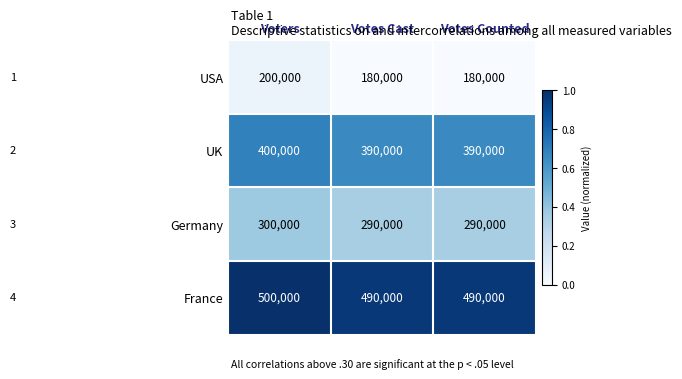

Reading right to left, transcribe all the data shown in this chart.

USA: Votes Counted=180000	Votes Cast=180000	Voters=200000
UK: Votes Counted=390000	Votes Cast=390000	Voters=400000
Germany: Votes Counted=290000	Votes Cast=290000	Voters=300000
France: Votes Counted=490000	Votes Cast=490000	Voters=500000